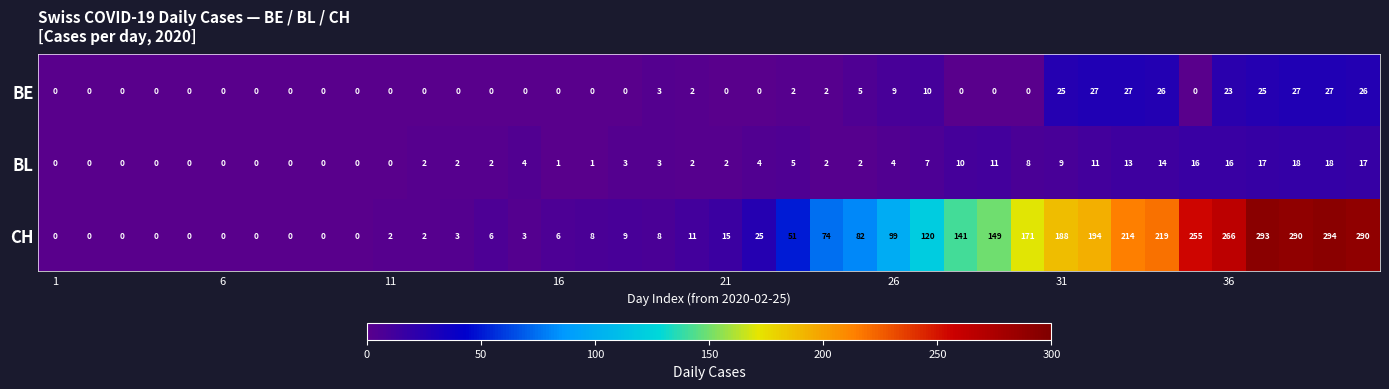

What is the highest value of the BL series?

18